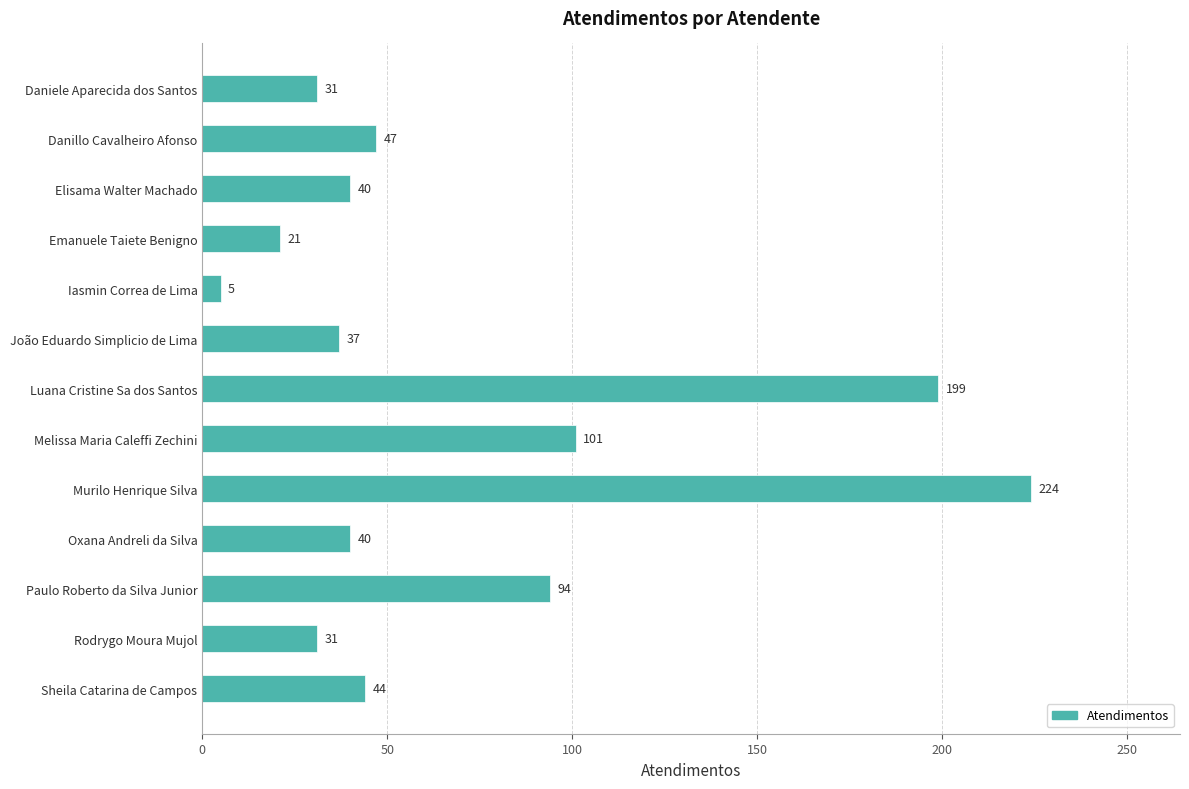

The chart shows a value of 22 at Melissa Maria Caleffi Zechini. True or false?

False